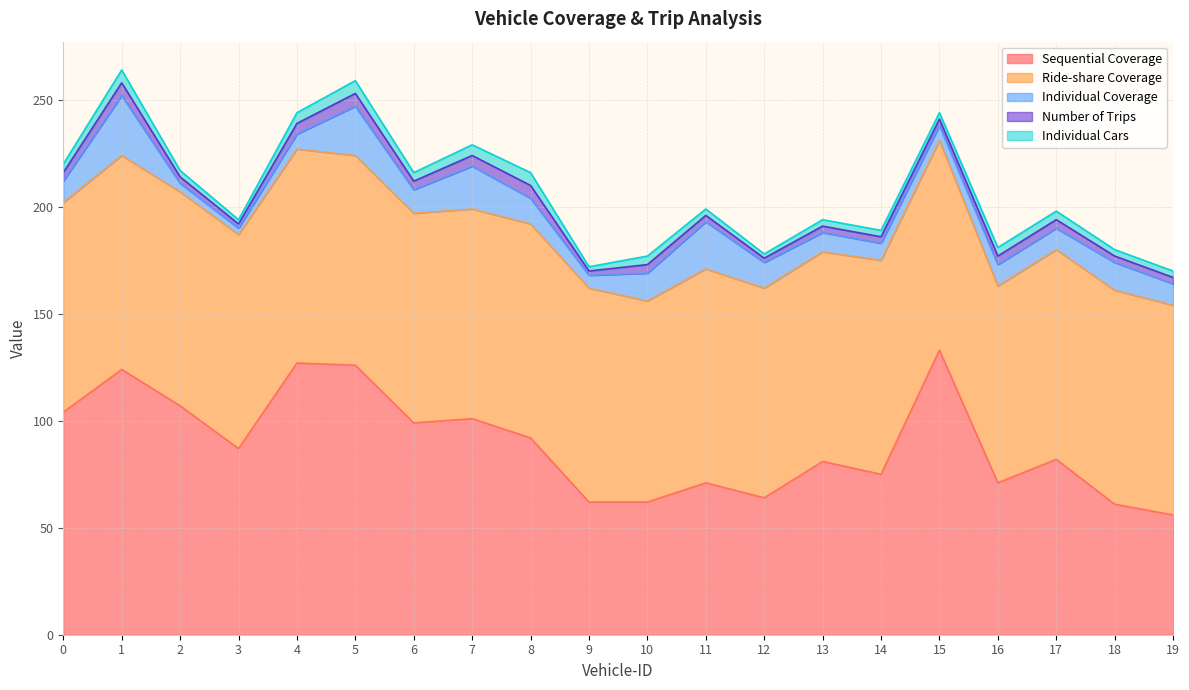

What is the spread (max minus min) of values at 16?

88